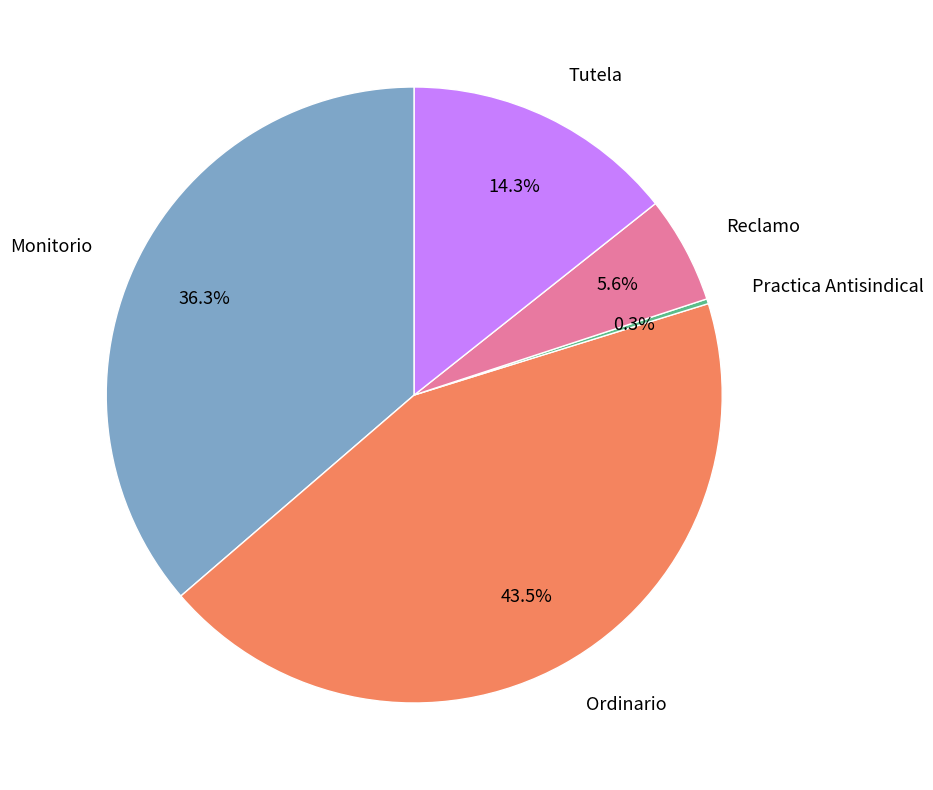

Combined, do Tutela and Monitorio account for over 50%?

Yes